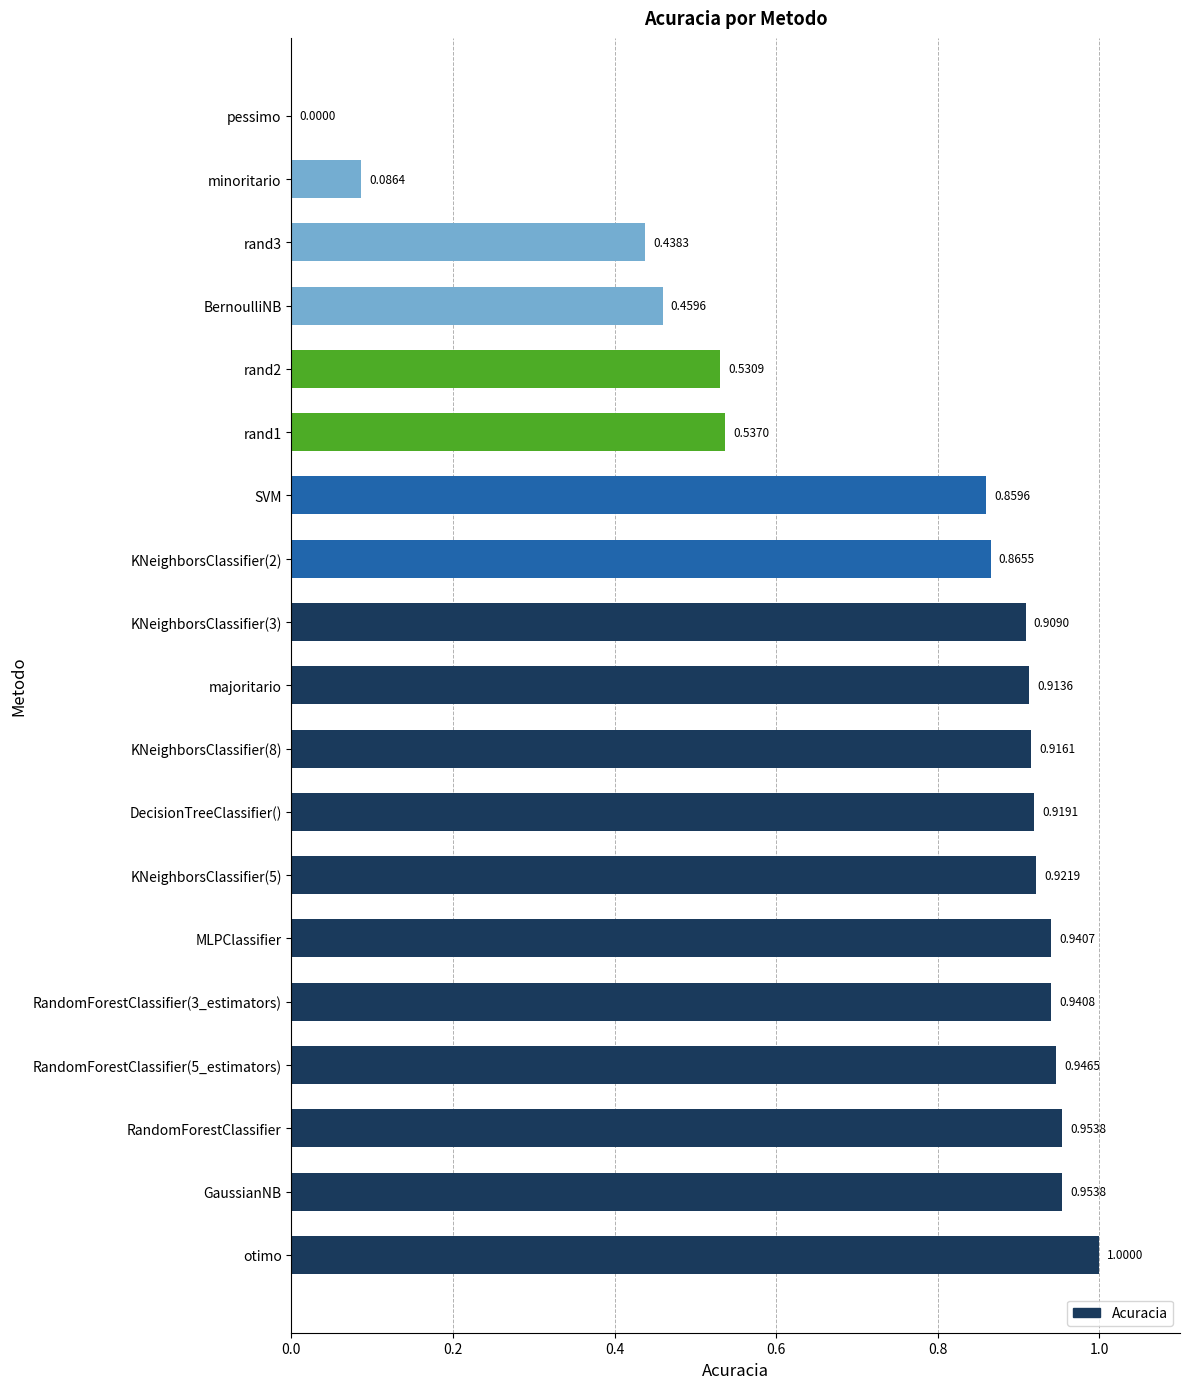

Which has a higher value, rand2 or KNeighborsClassifier(2)?

KNeighborsClassifier(2)